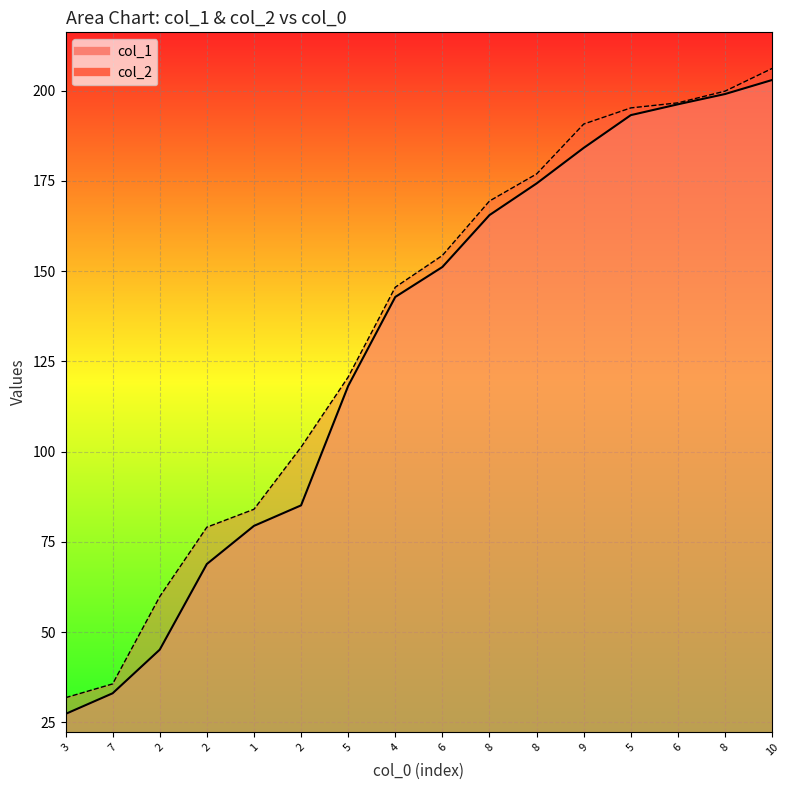

True or false: col_2 has more than 2 points higher than both neighbors.

False